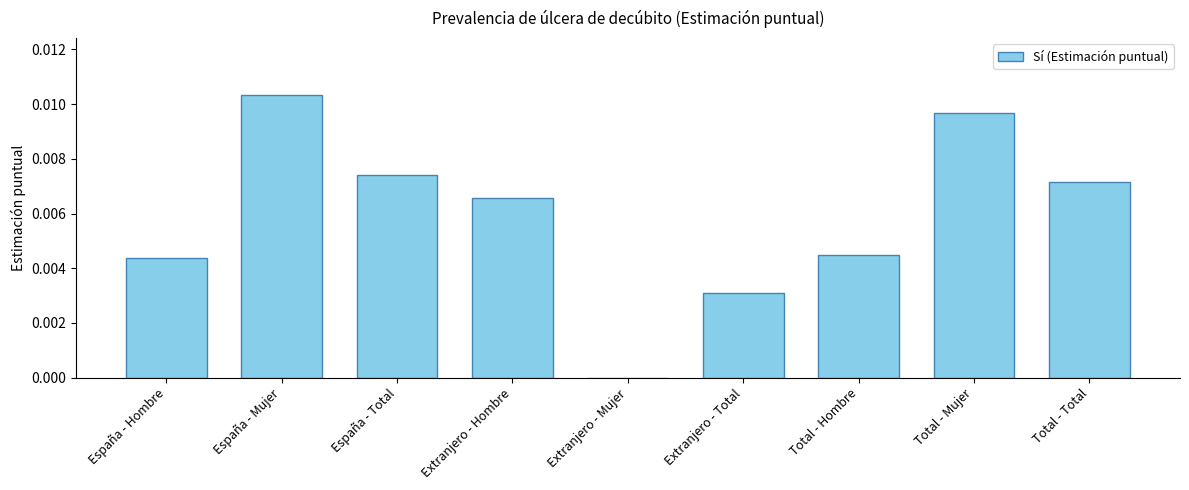

Which has a higher value, España - Mujer or Total - Hombre?

España - Mujer